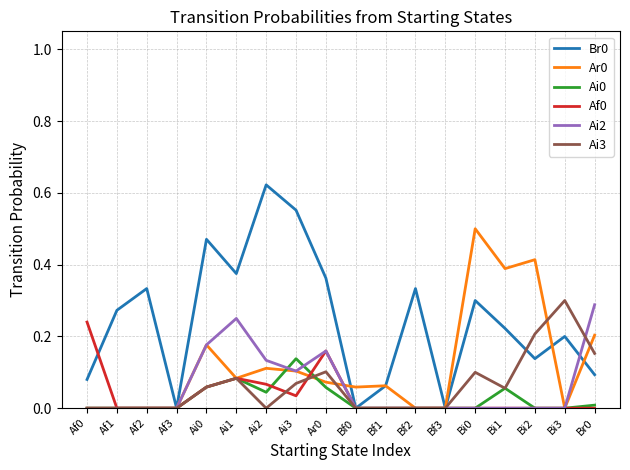

What position from the right is Bi1?

4